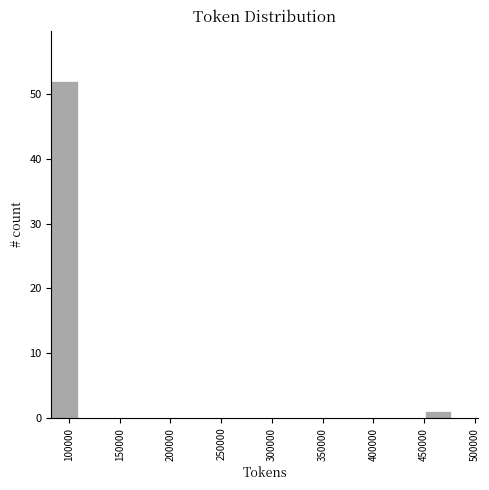

Over which range of the x-axis is the bar tallest?

85000 to 110000